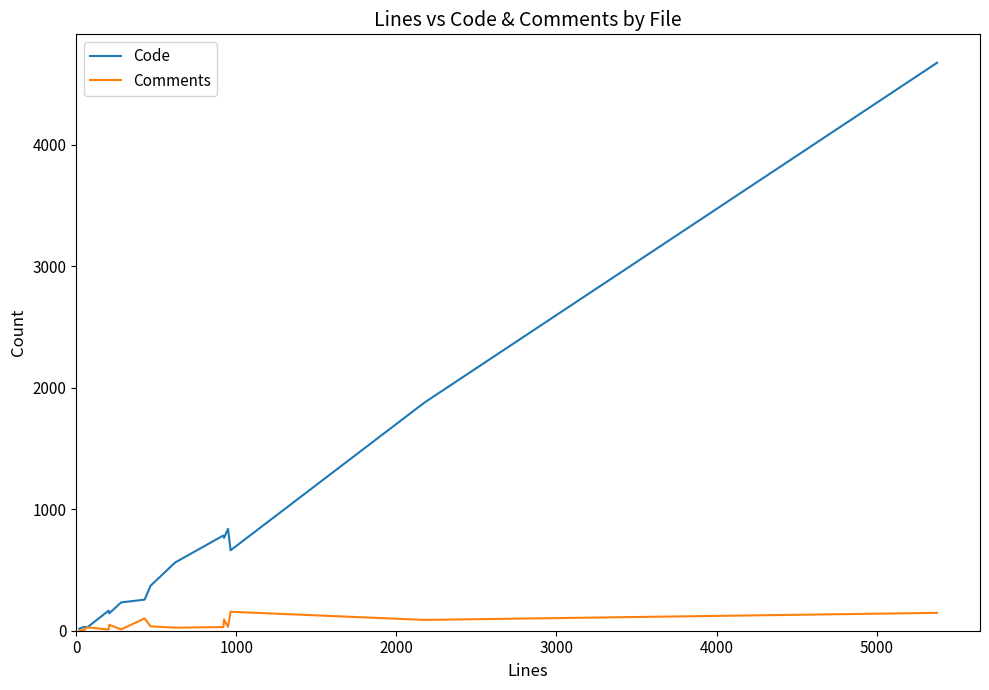

What is the highest value of the Comments series?

156